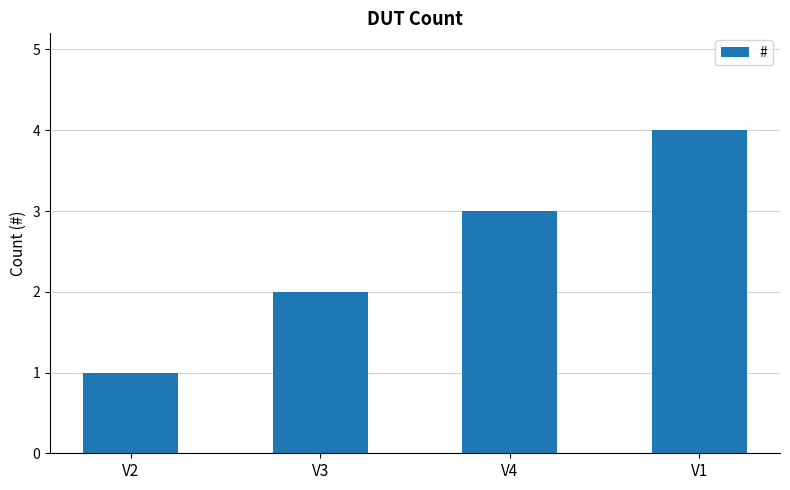

Which category has the highest value across all series?

V1